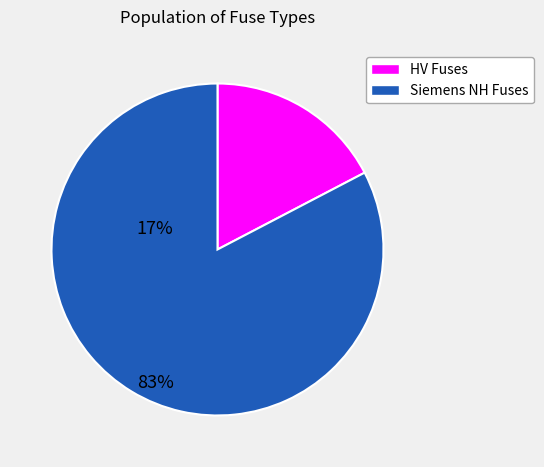

Is there any slice that represents more than half of the pie?

Yes